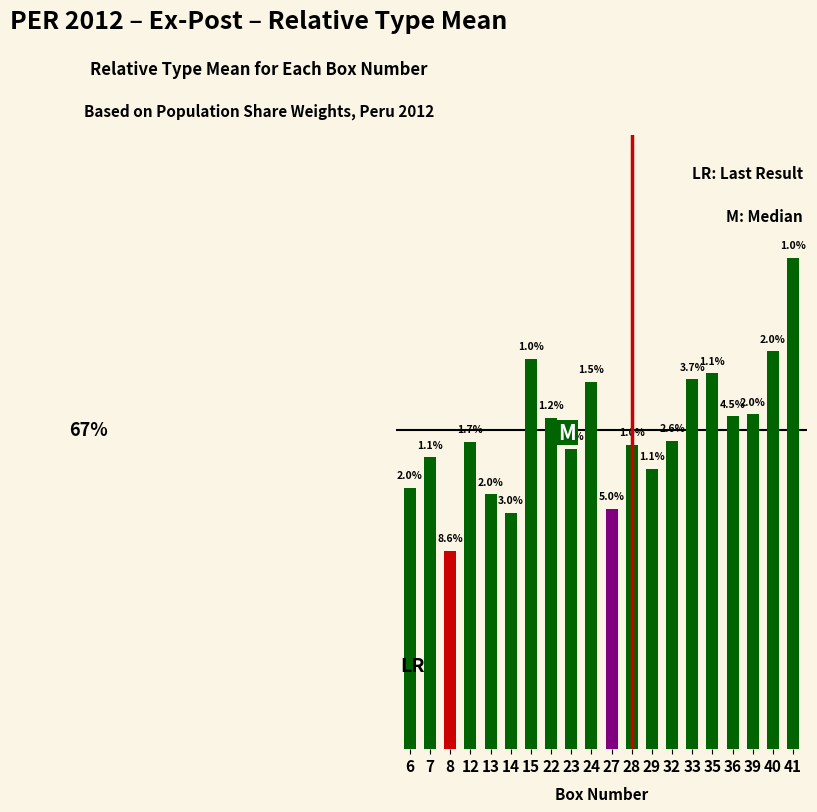

Where is the data nearest to the value 0?

8